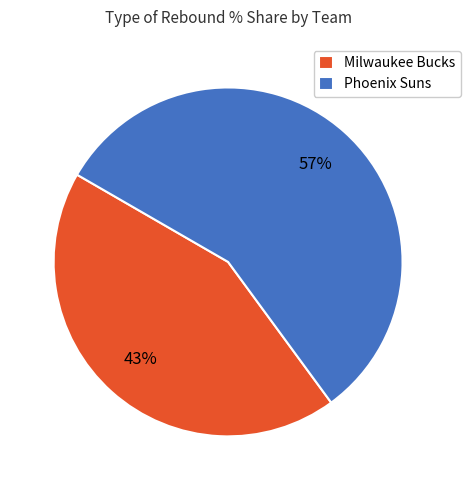

Count the number of slices in the pie.

2